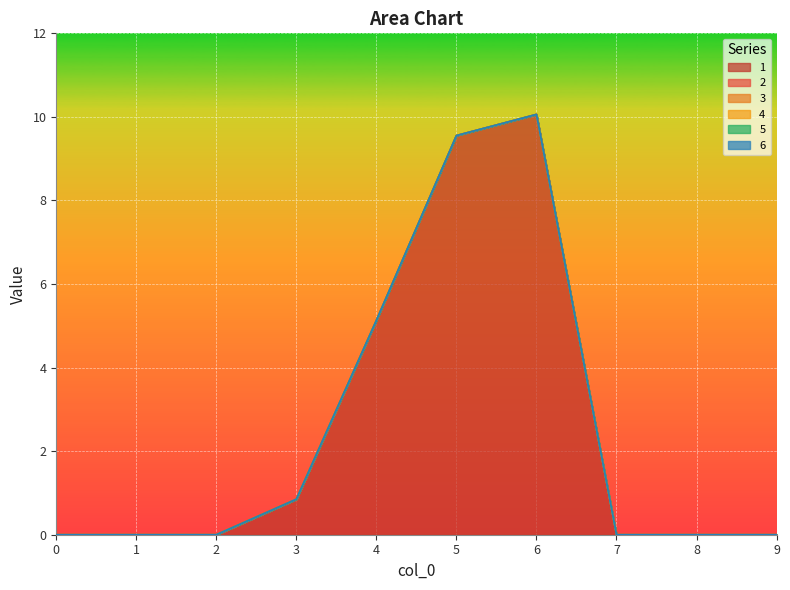

Reading left to right, what are all the values shown in this chart?

1: 0.0	0.0	0.0	0.8	5.1	9.6	10.1	0.0	0.0	0.0
2: 0.0	0.0	0.0	0.0	0.0	0.0	0.0	0.0	0.0	0.0
3: 0.0	0.0	0.0	0.0	0.0	0.0	0.0	0.0	0.0	0.0
4: 0.0	0.0	0.0	0.0	0.0	0.0	0.0	0.0	0.0	0.0
5: 0.0	0.0	0.0	0.0	0.0	0.0	0.0	0.0	0.0	0.0
6: 0.0	0.0	0.0	0.0	0.0	0.0	0.0	0.0	0.0	0.0